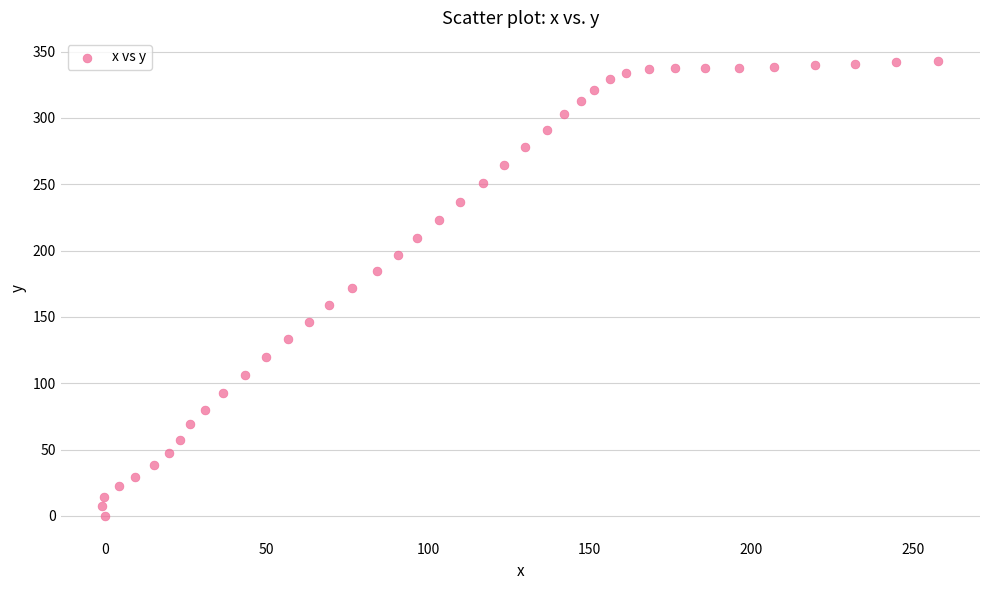

What is the range of Y values (max minus min)?

343.2